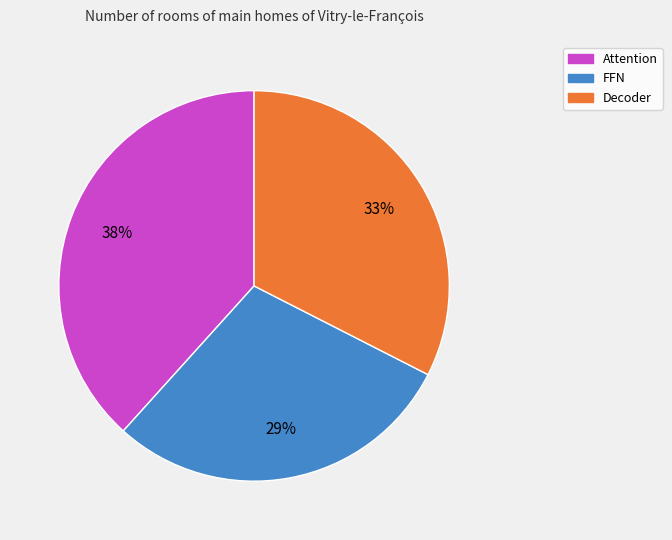

The Attention slice represents 48% of the pie. True or false?

False